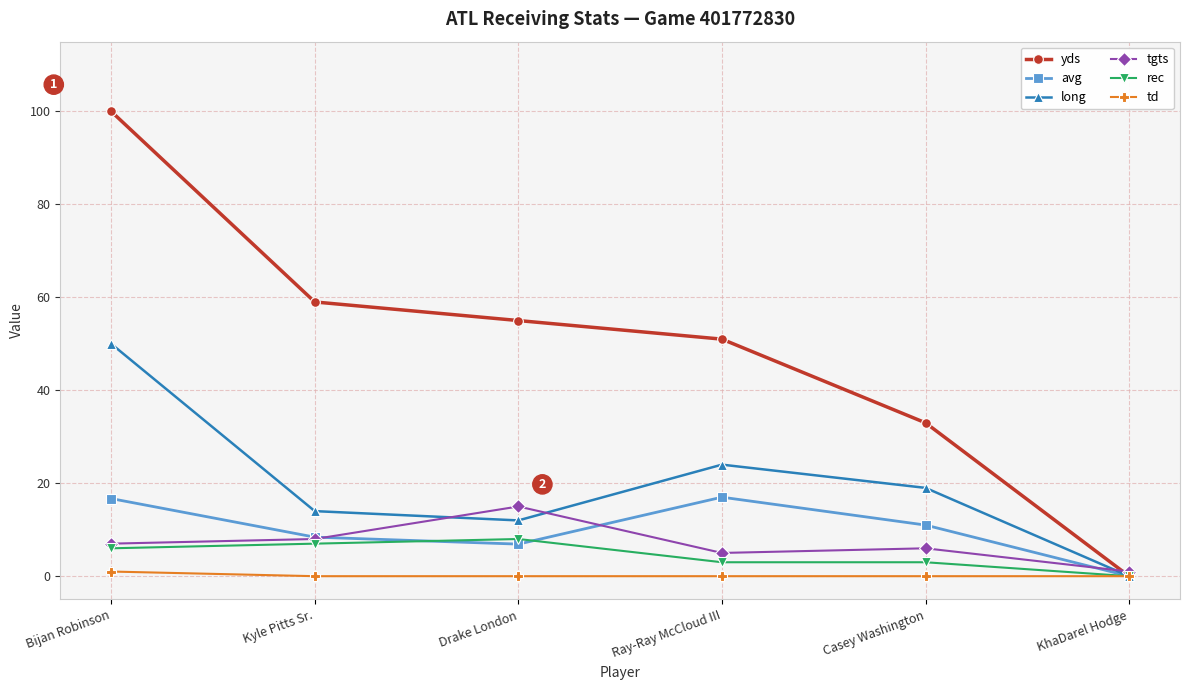

What is the sum of all rec values?

27.0